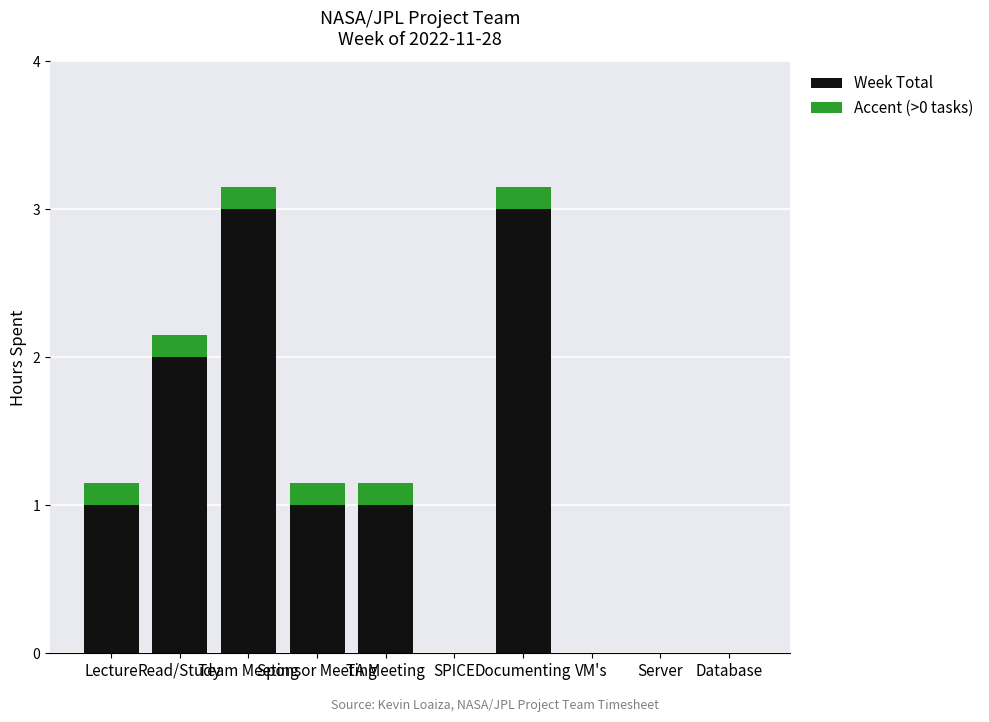

What is the sum of all Week Total values?

11.0